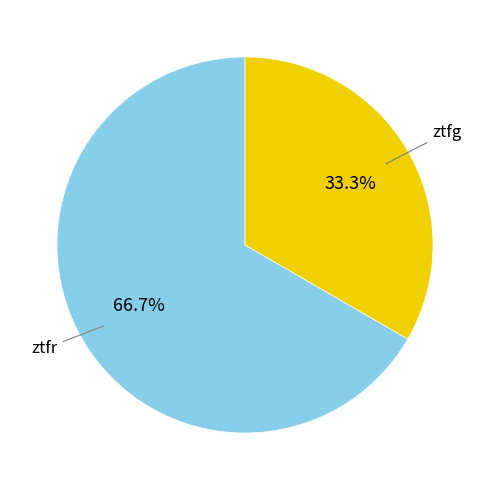

To the nearest percent, what is the difference between the largest and smallest slice percentages?

33%